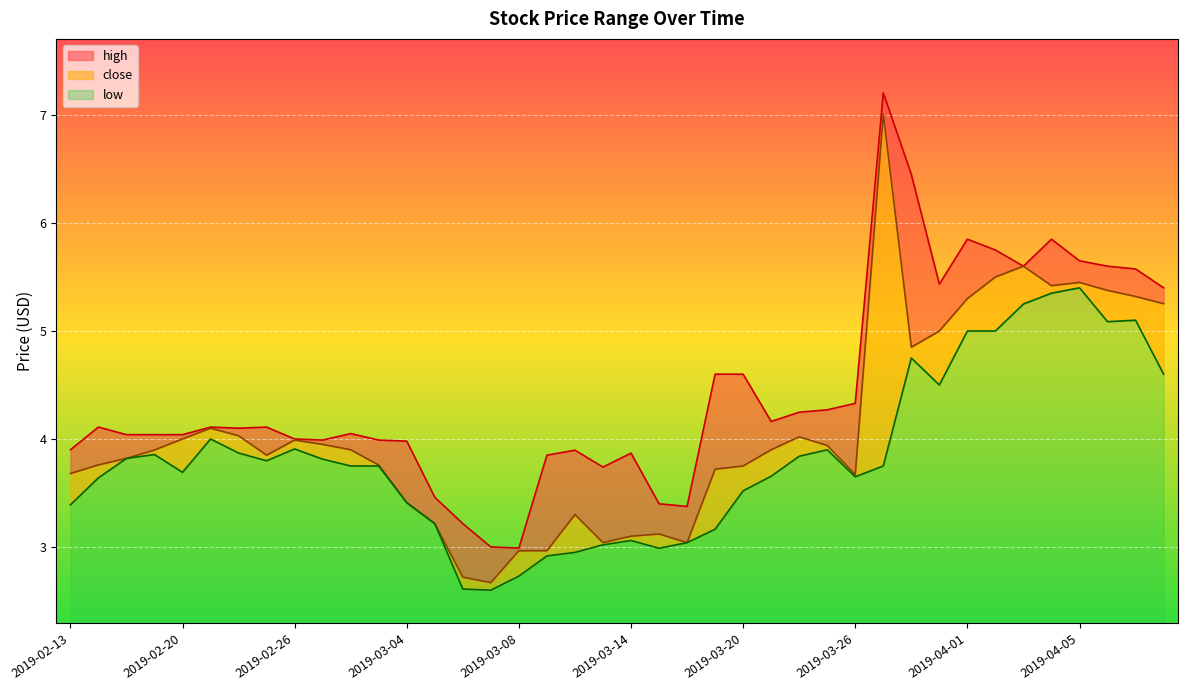

True or false: close and low cross at least once.

False